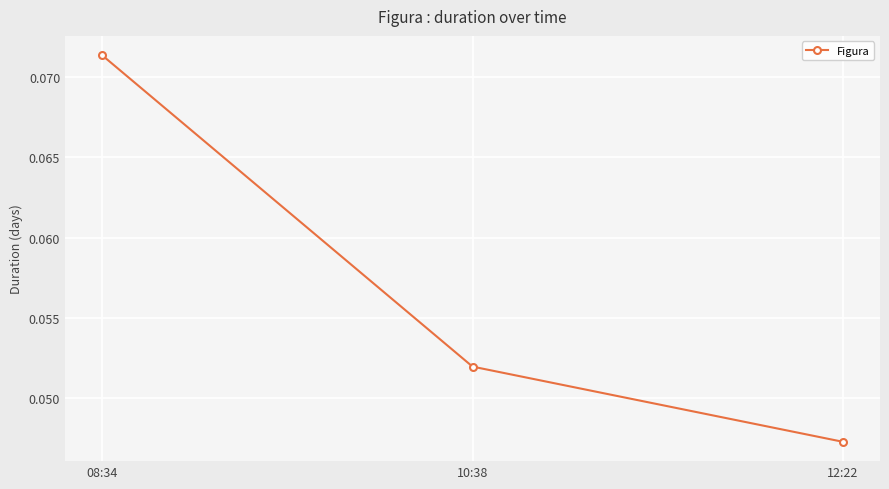

List the labels in order of value, largest first.

08:34, 10:38, 12:22